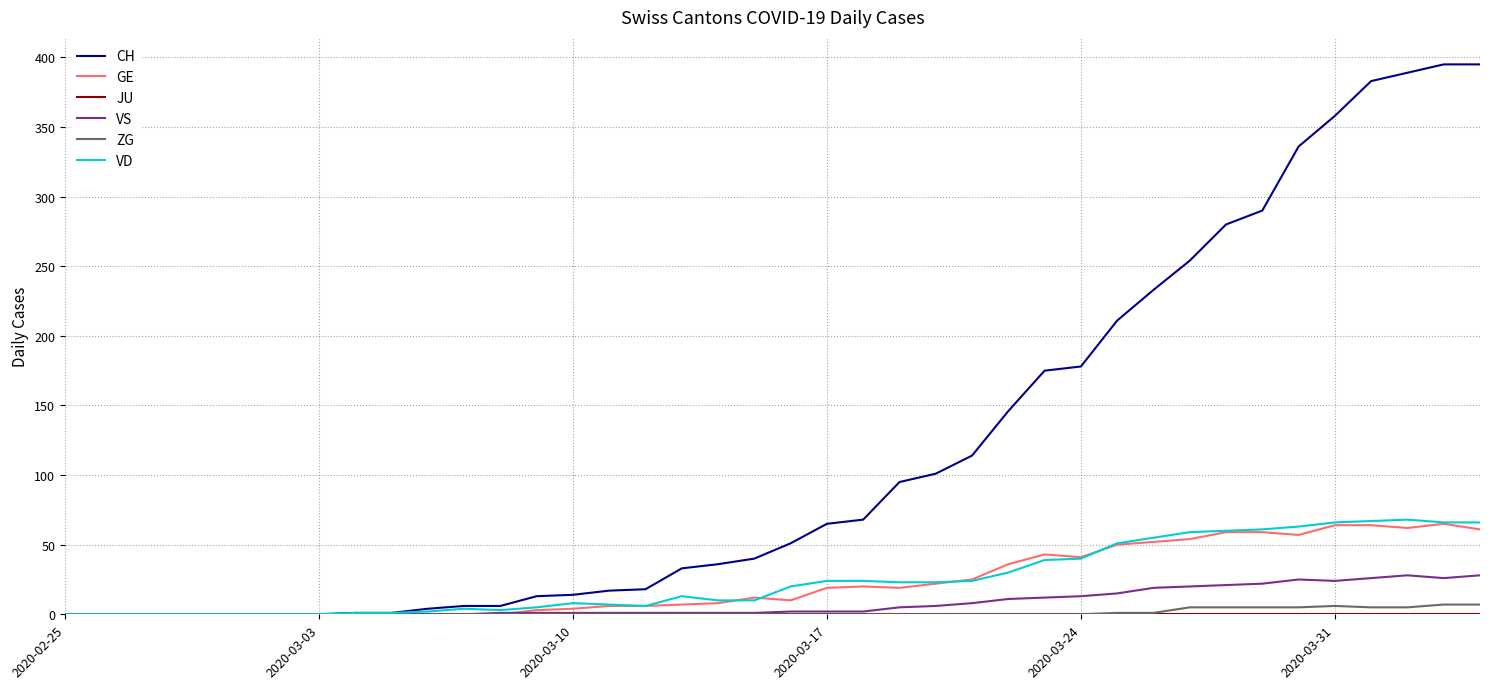

Which series has the largest range (max minus min)?

CH